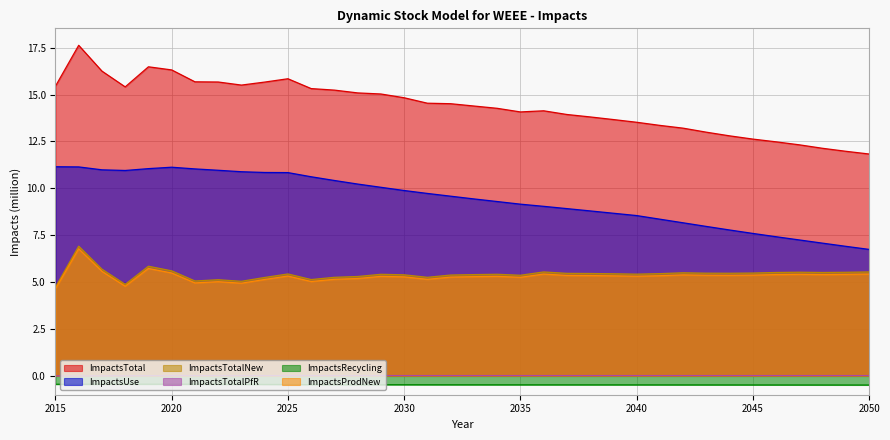

Does the chart have visible grid lines?

Yes